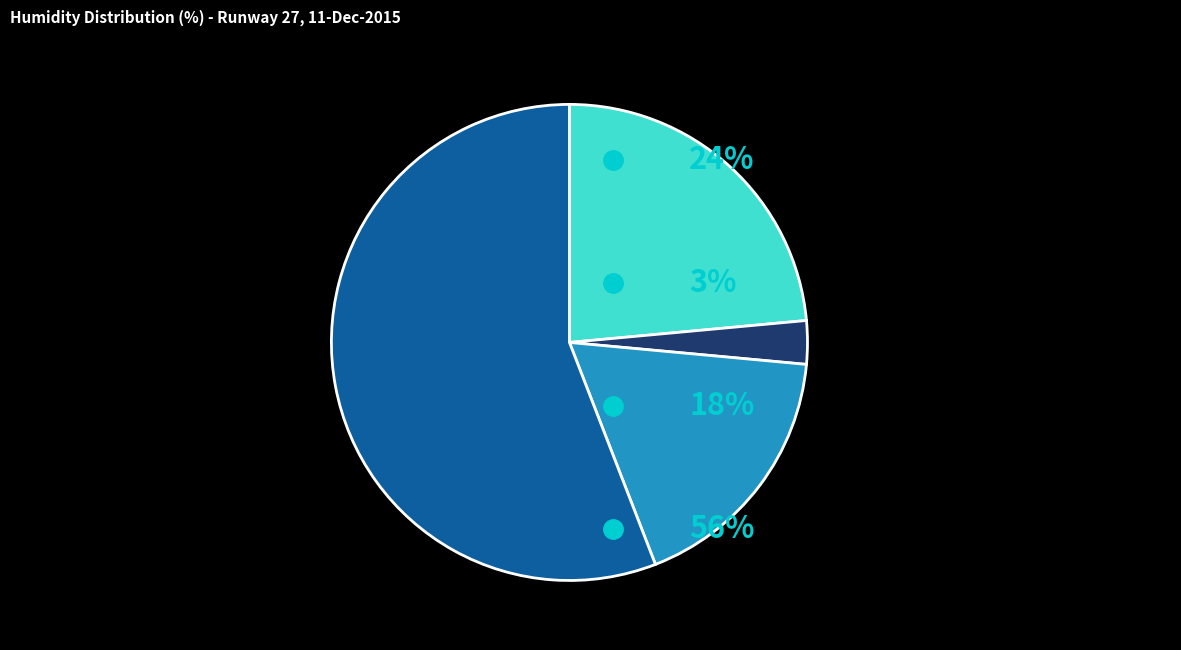

Is there any slice that represents more than half of the pie?

Yes